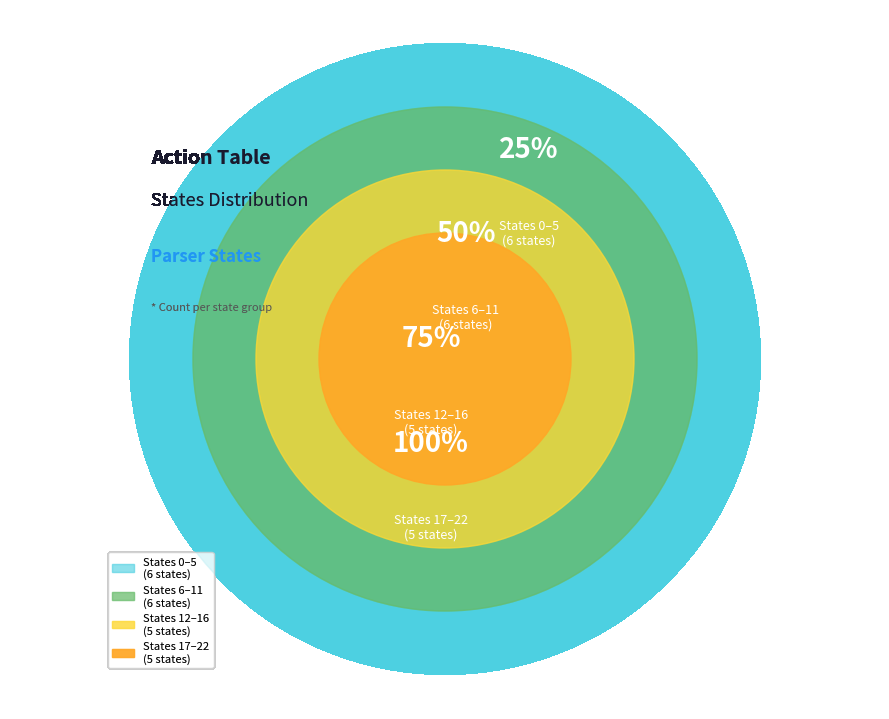

True or false: S10_18 accounts for 15% of the total.

False